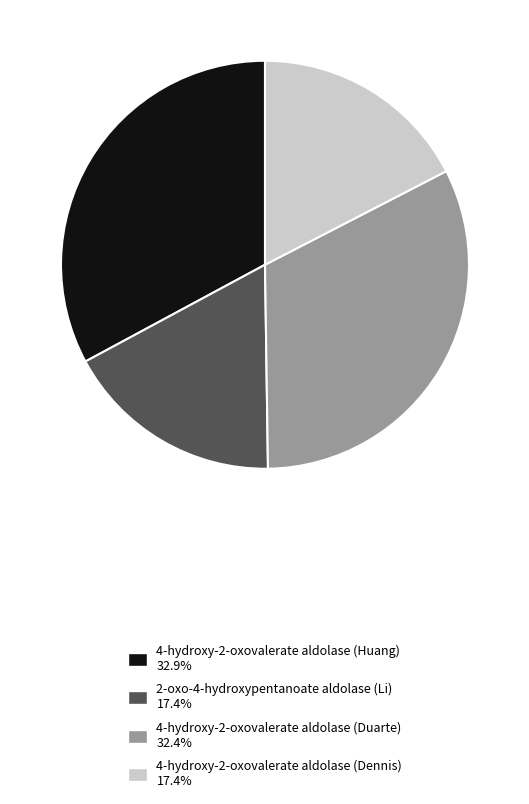

How many slices are in this pie chart?

4